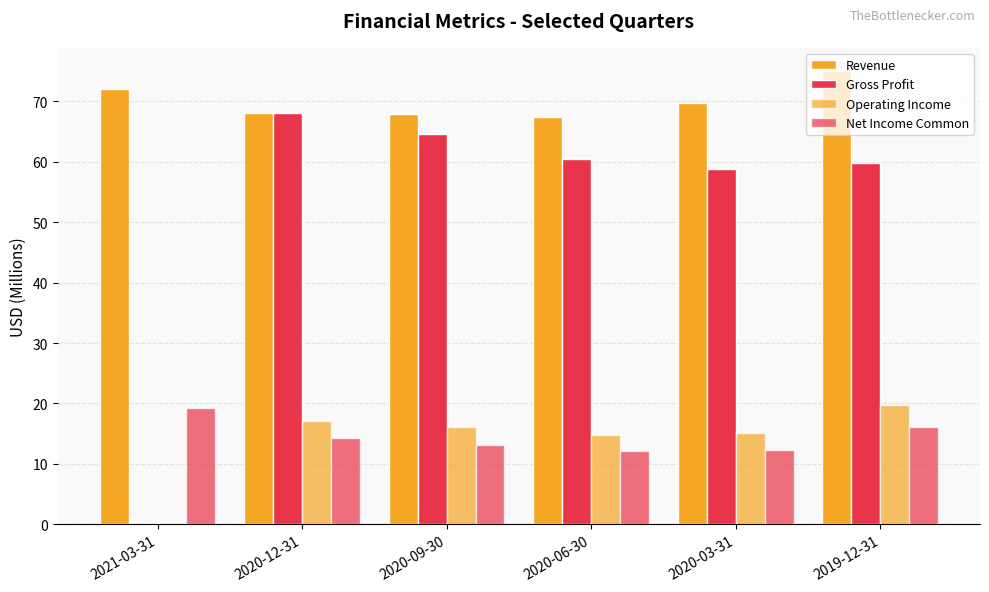

At how many categories does at least one series exceed 63?

6